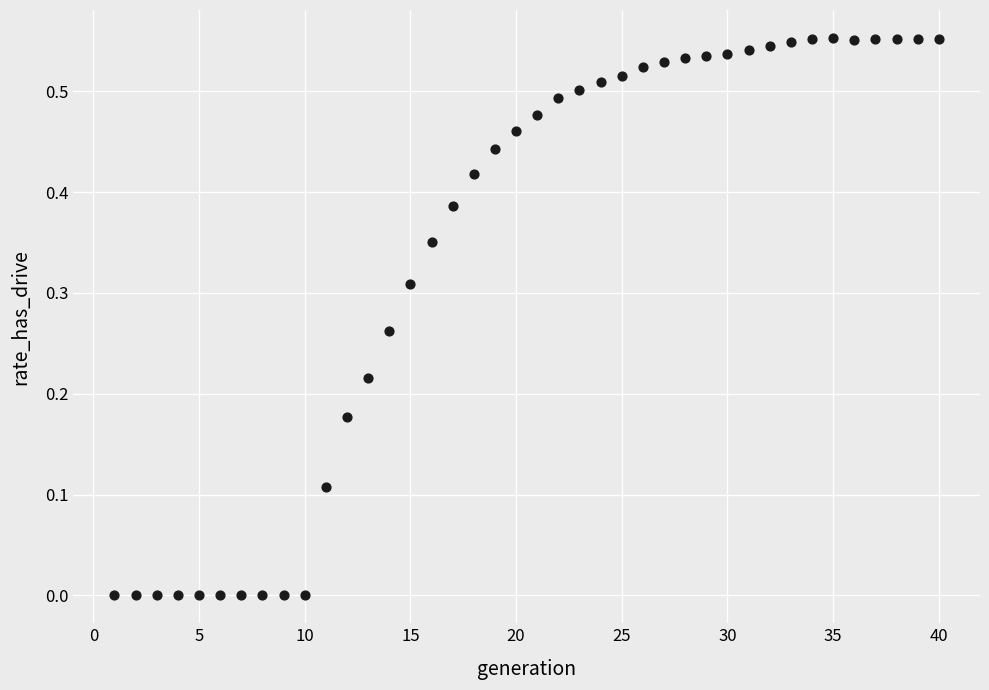

What is the range of X values (max minus min)?

39.0